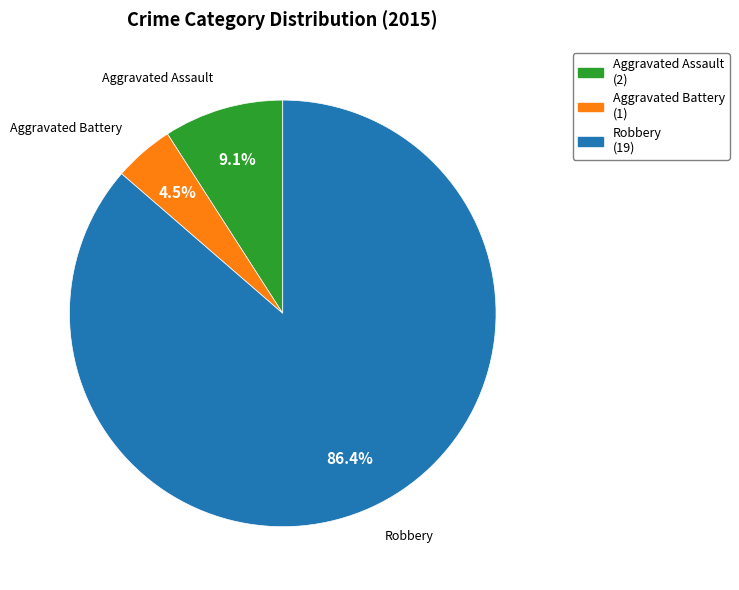

How many slices are in this pie chart?

3